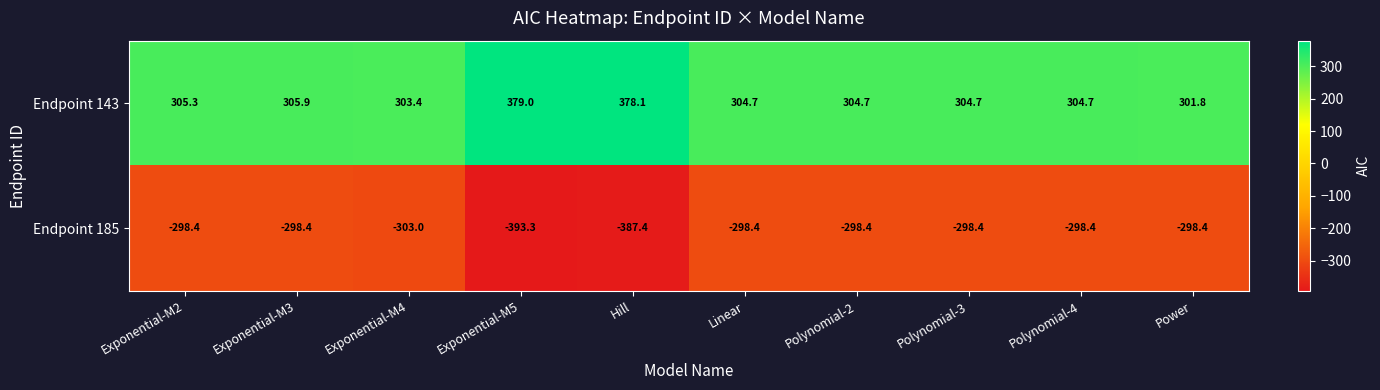

How many categories are shown in the chart?

10